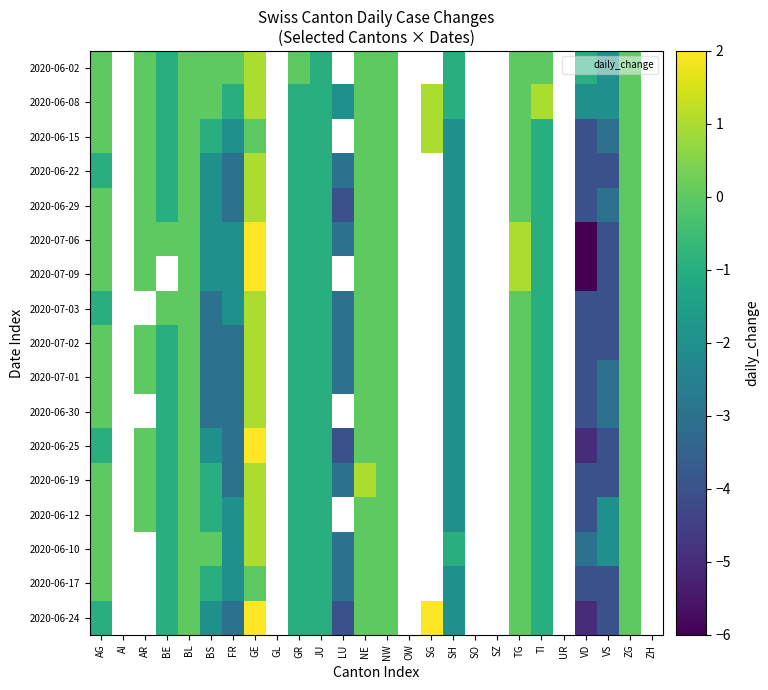

How many data points in 2020-06-19 are less than 0?

10